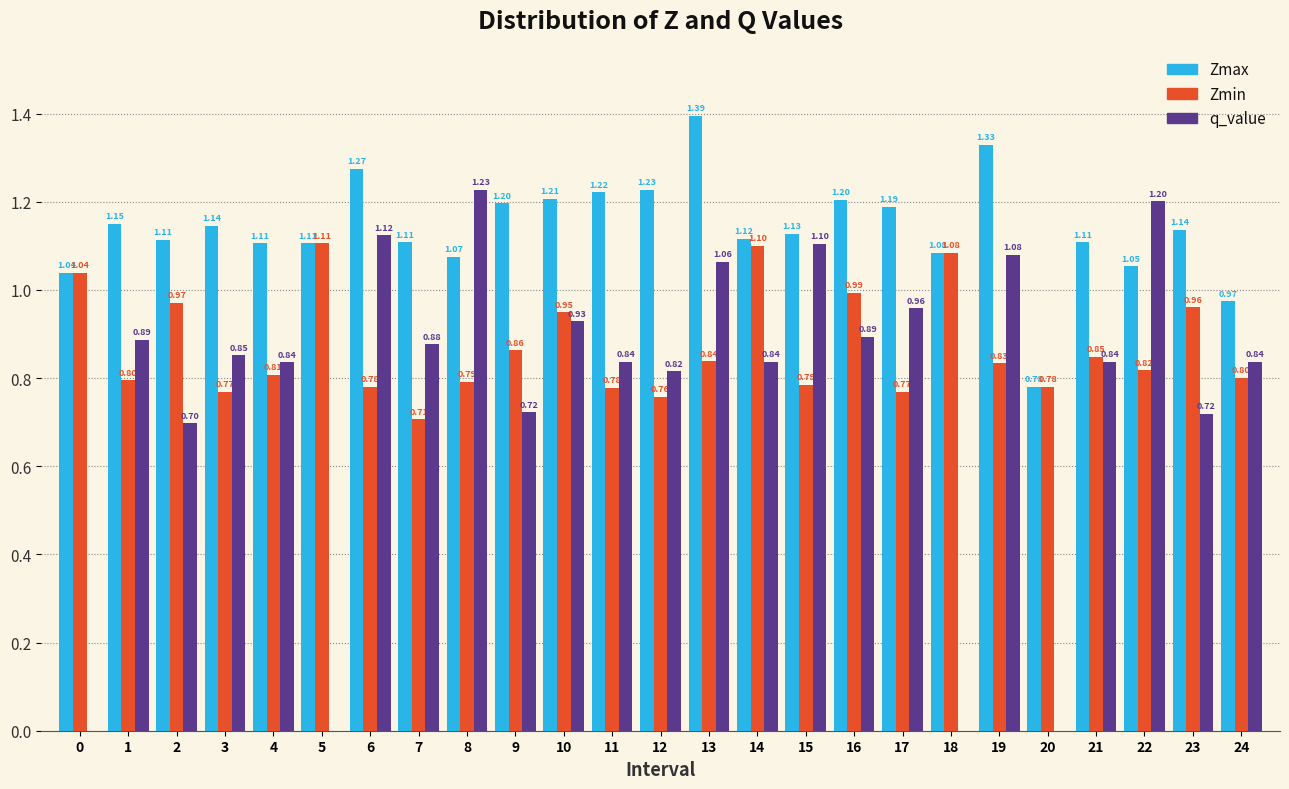

Which series has the largest total across all categories?

Zmax